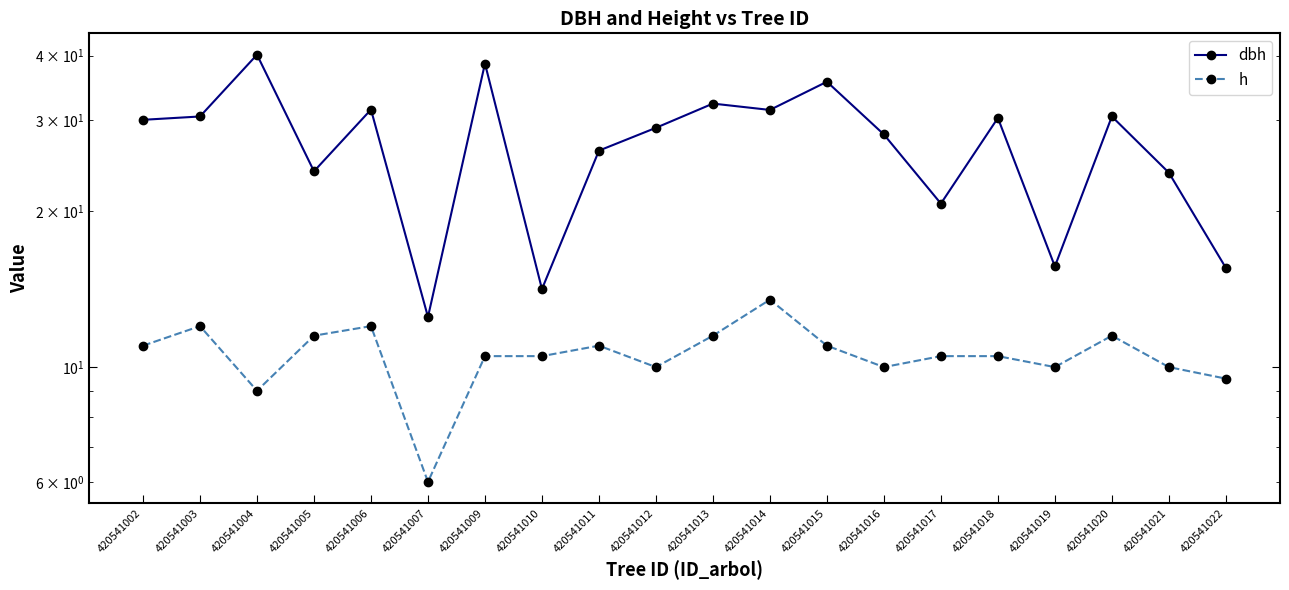

Reading left to right, transcribe all the data shown in this chart.

dbh: 30.1	30.5	40.1	23.9	31.4	12.5	38.6	14.2	26.2	29.0	32.3	31.4	35.6	28.1	20.7	30.3	15.7	30.5	23.8	15.6
h: 11.0	12.0	9.0	11.5	12.0	6.0	10.5	10.5	11.0	10.0	11.5	13.5	11.0	10.0	10.5	10.5	10.0	11.5	10.0	9.5